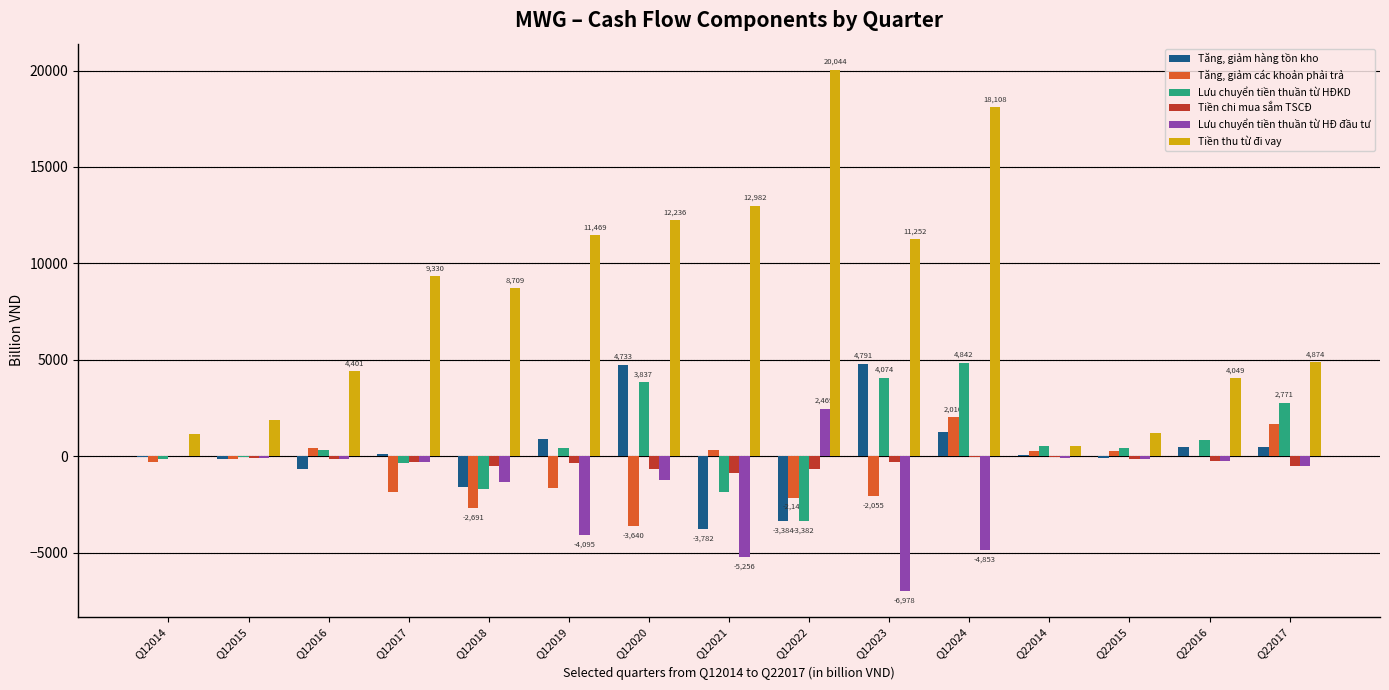

What is the total value across all series at Q12016?

4143